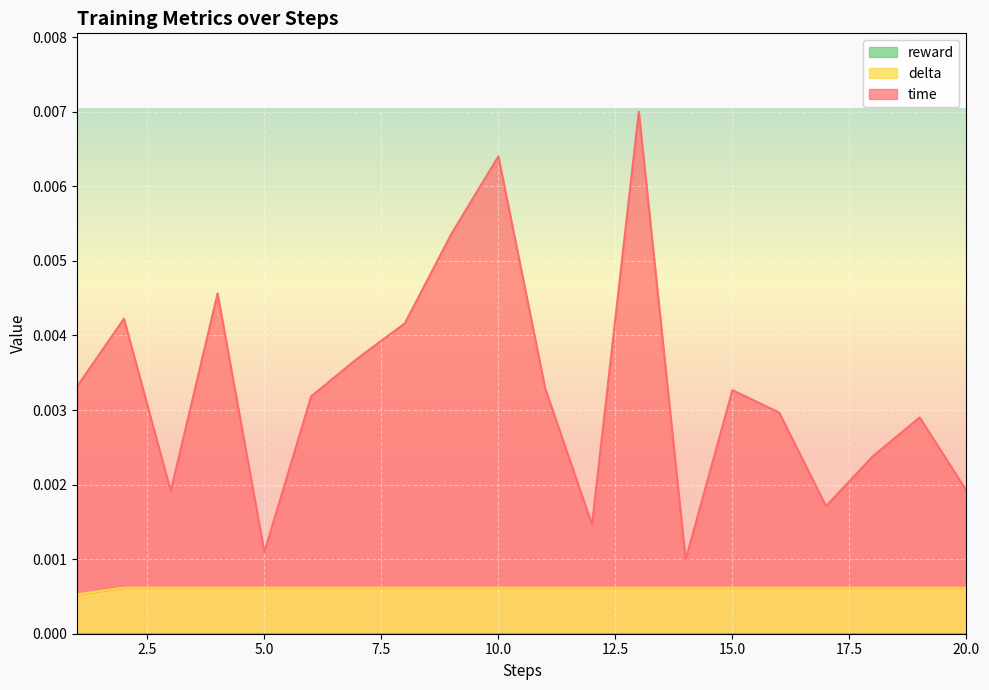

The value of time at 10 is 0.0. True or false?

True